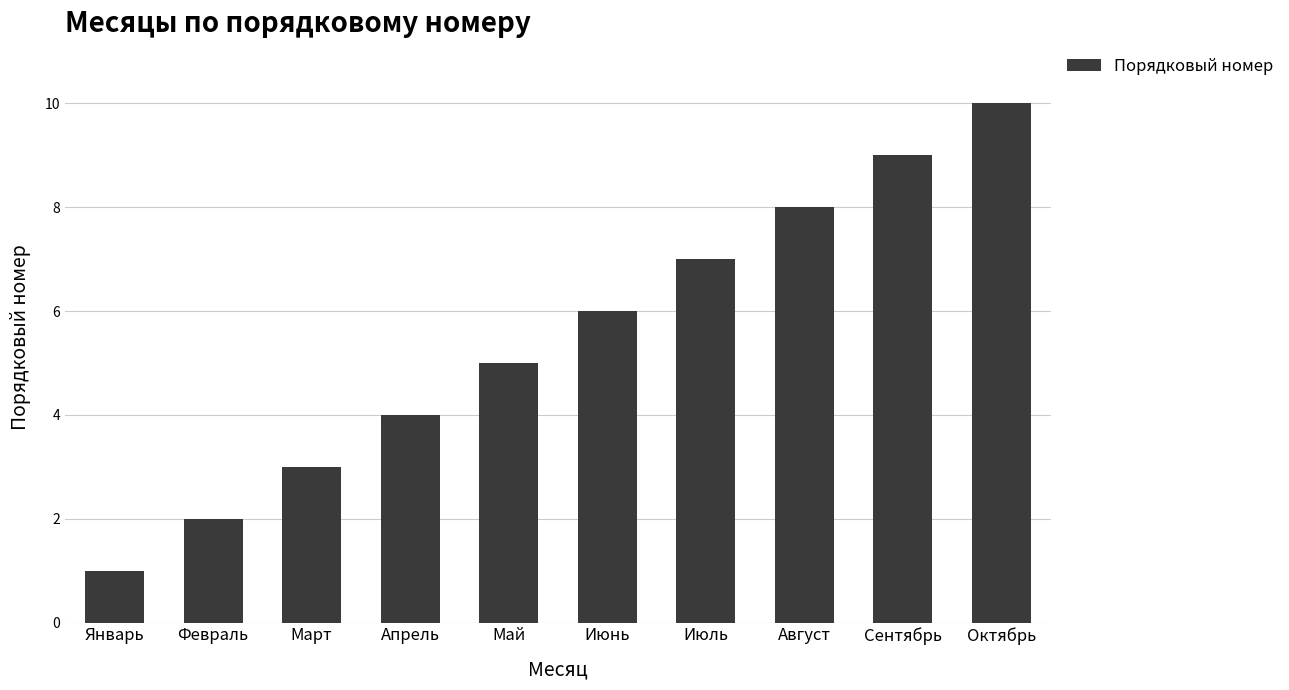

What is the difference between the maximum and minimum values?

9